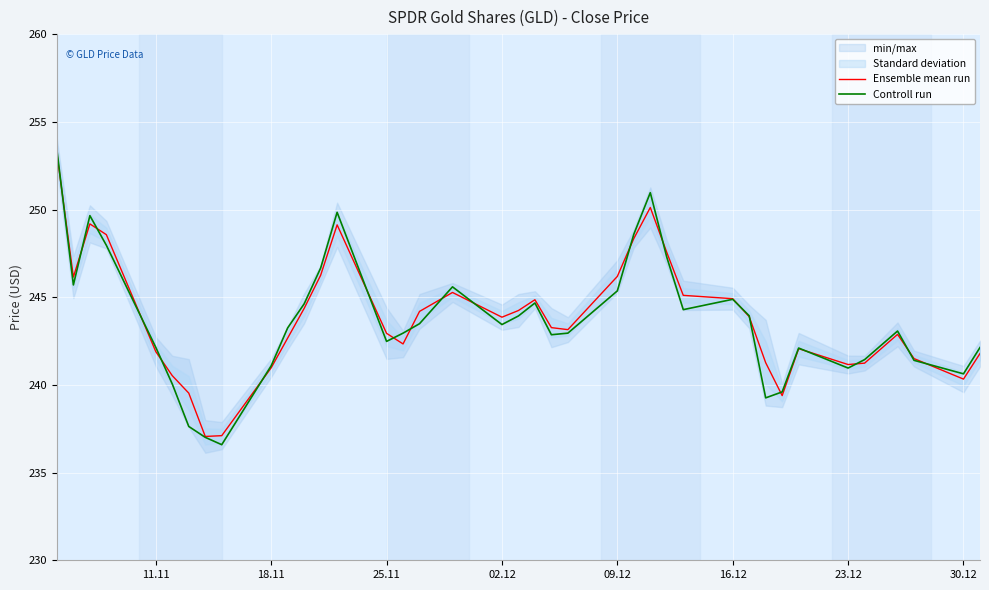

What is the highest value of the Ensemble mean run series?

253.2